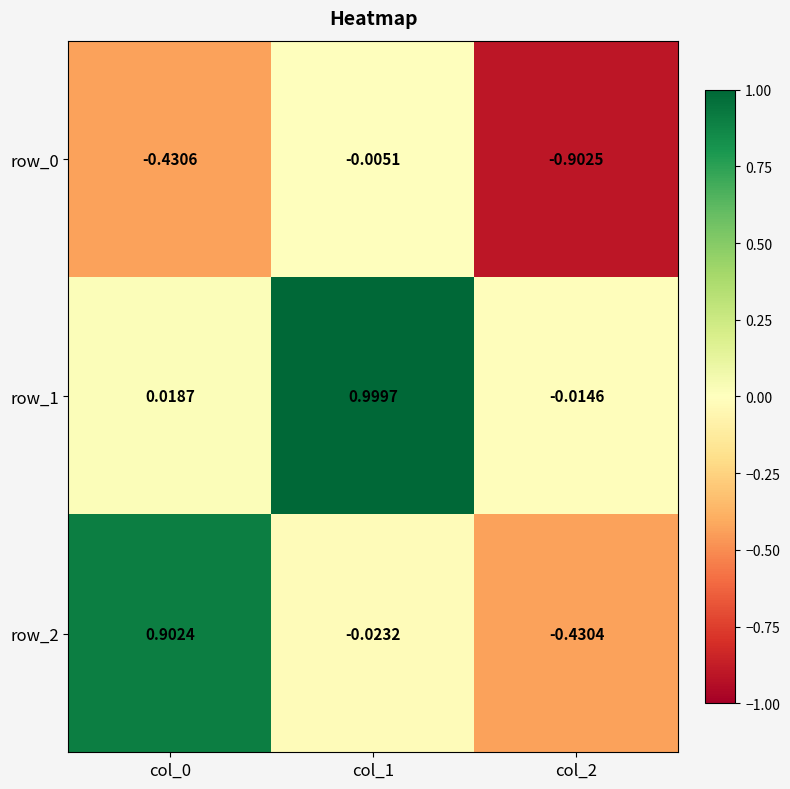

How many categories are shown in the chart?

3